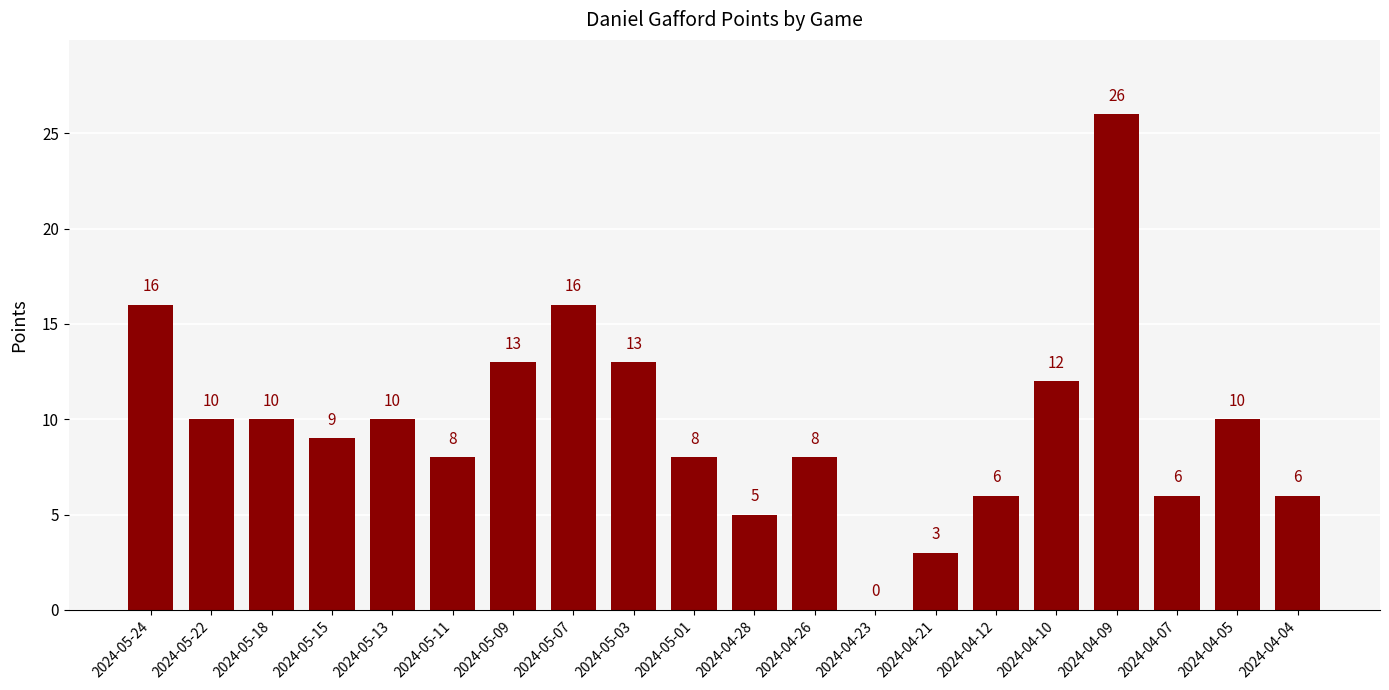

What is the maximum value shown in the chart?

26